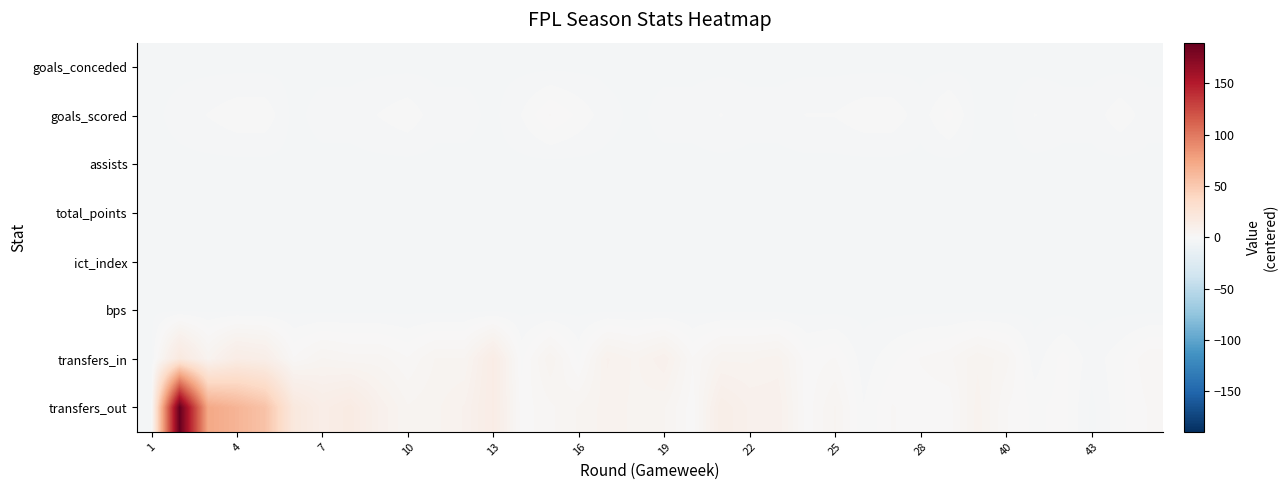

Which category has the lowest value across all series?

1